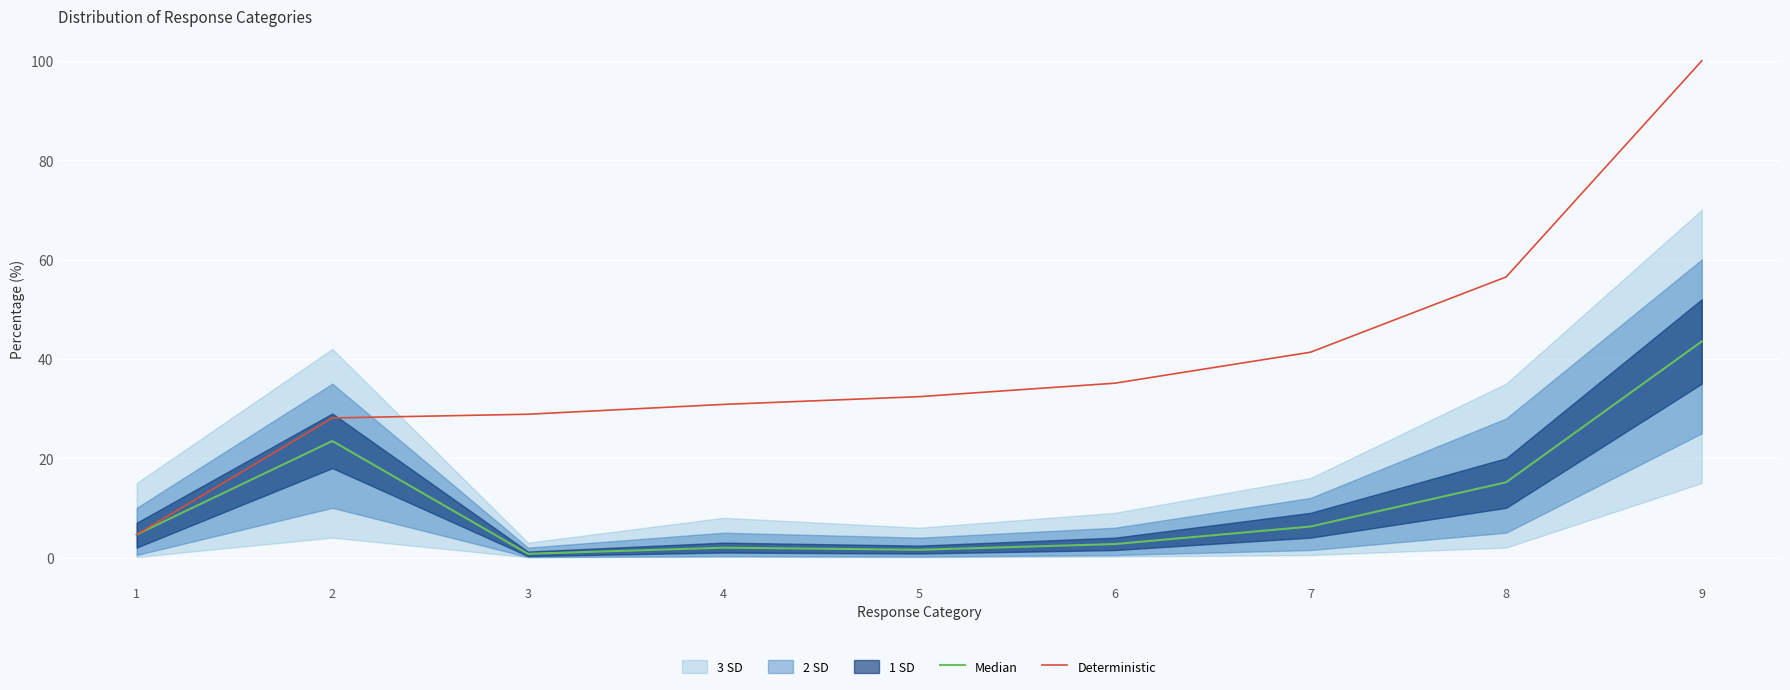

Which category has the highest value in the Deterministic series?

9